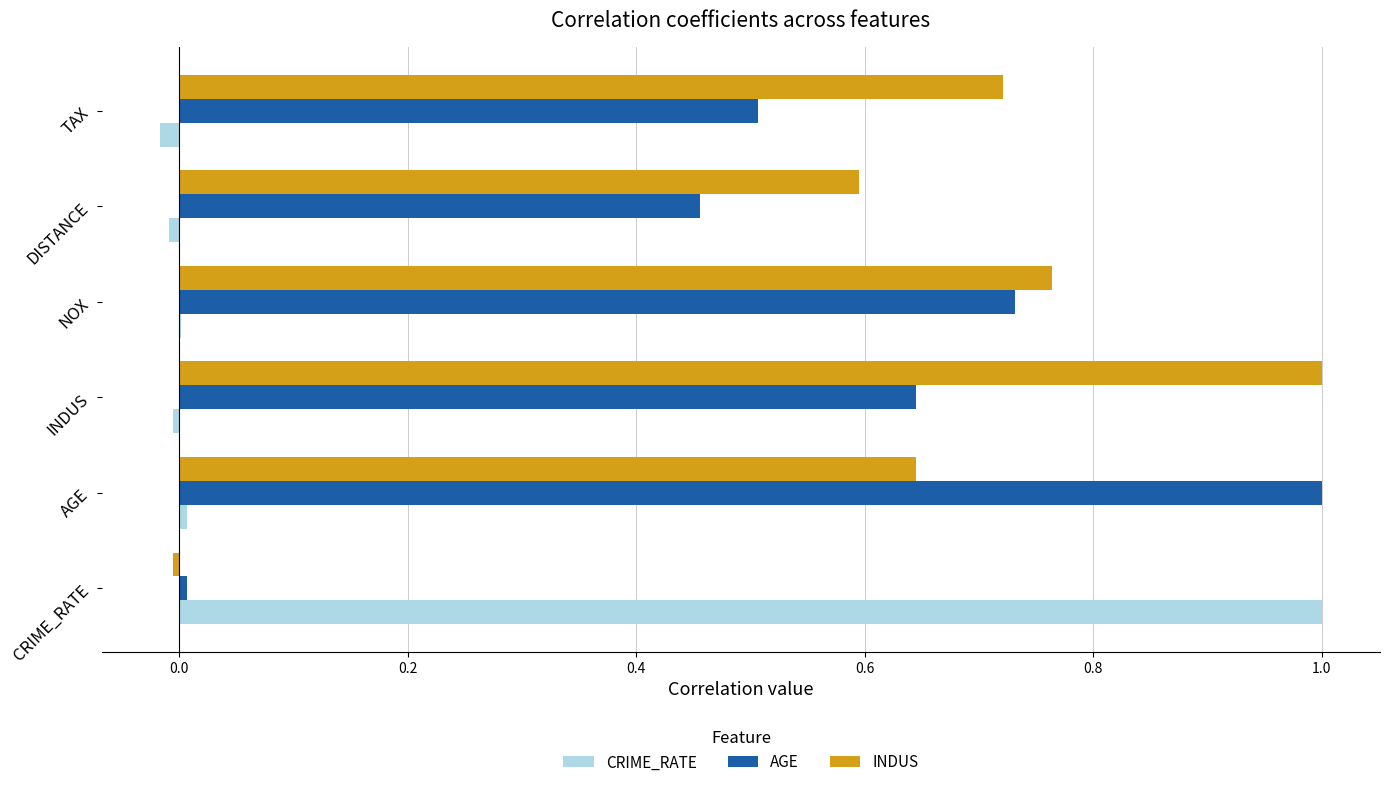

Which series has the largest total across all categories?

INDUS